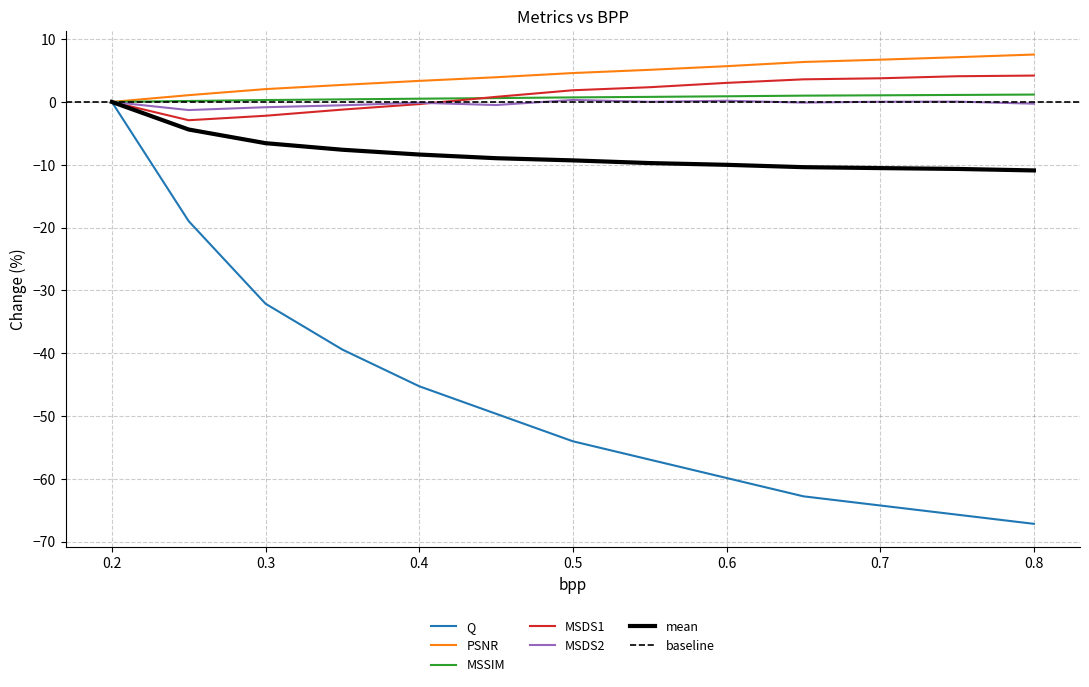

What is the highest value of the MSDS1 series?

4.2